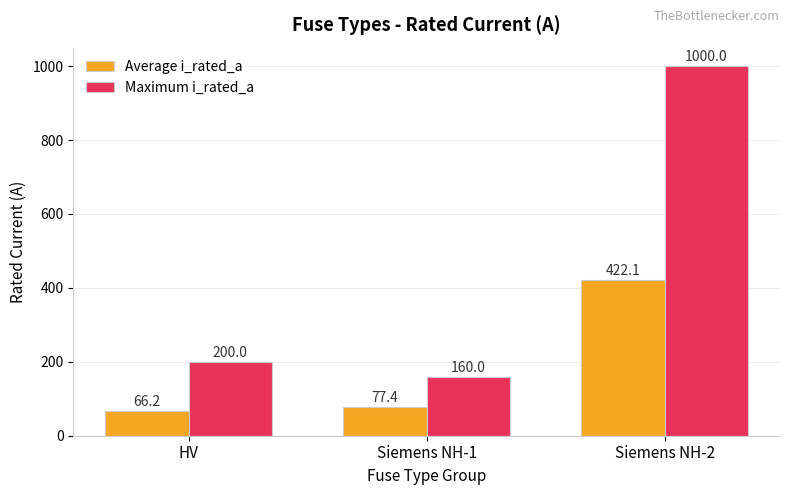

How many data points in Average i_rated_a are above 77?

2